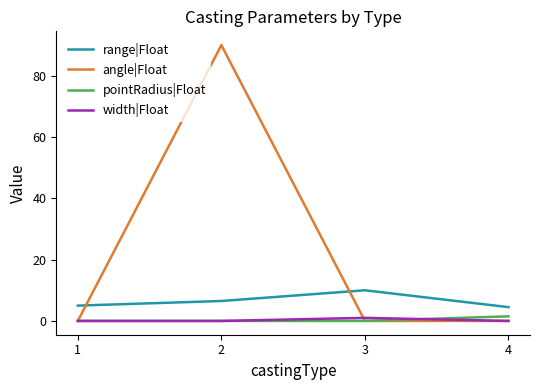

Where do range|Float and angle|Float first cross each other?

1 and 2